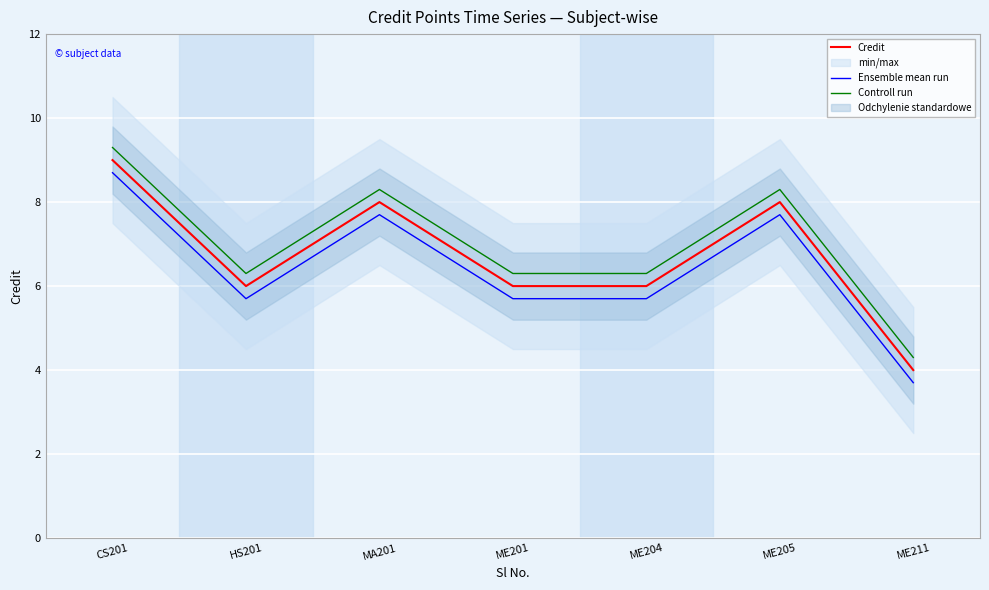

What is the difference between the Credit values at ME201 and ME211?

2.0